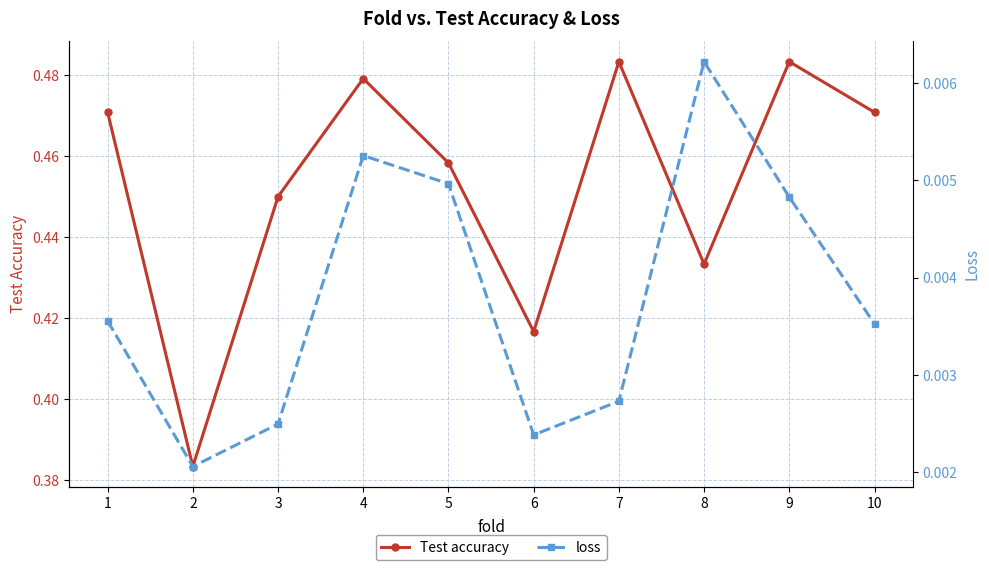

The value of Test accuracy at 10 is 0.5. True or false?

True